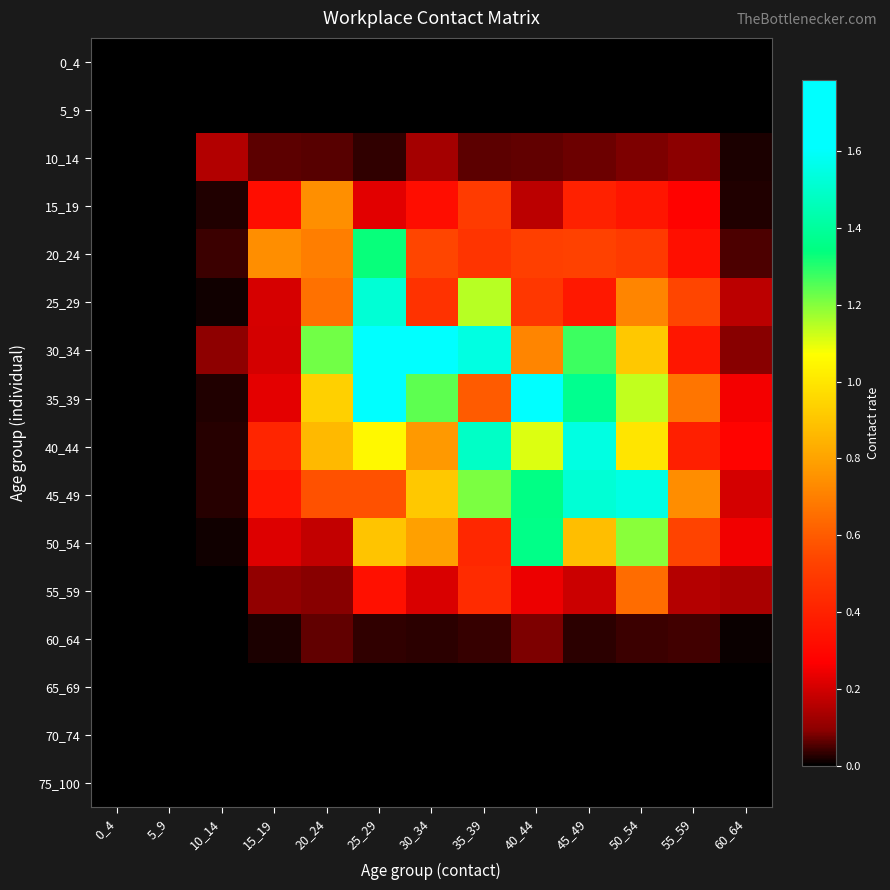

How many categories are shown in the chart?

13